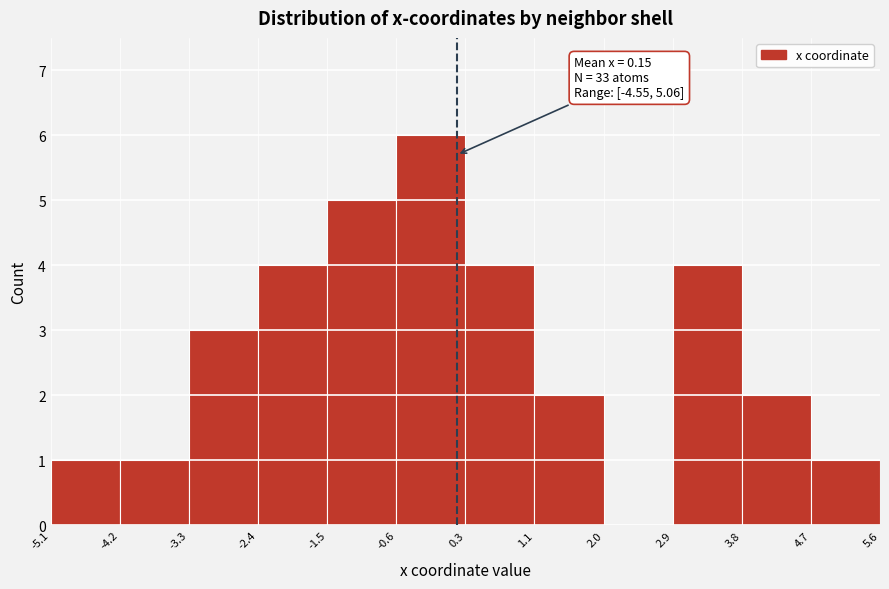

Over which range of the x-axis is the bar tallest?

-0.6 to 0.3